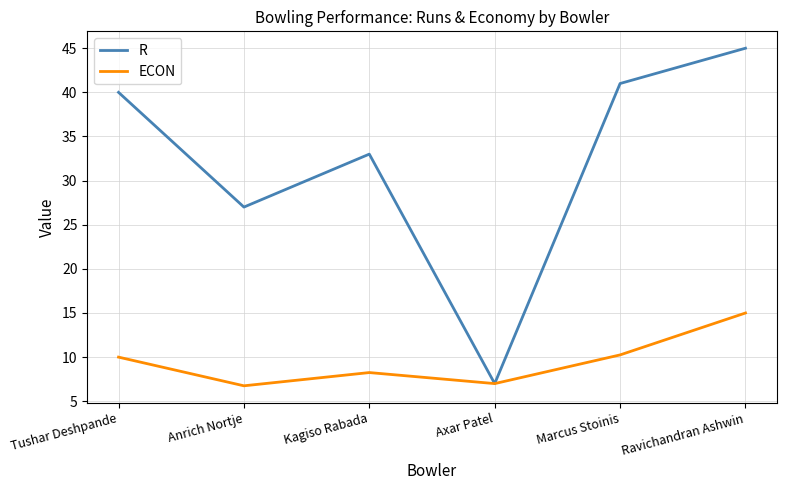

At which category is the sum across all series the highest?

Ravichandran Ashwin